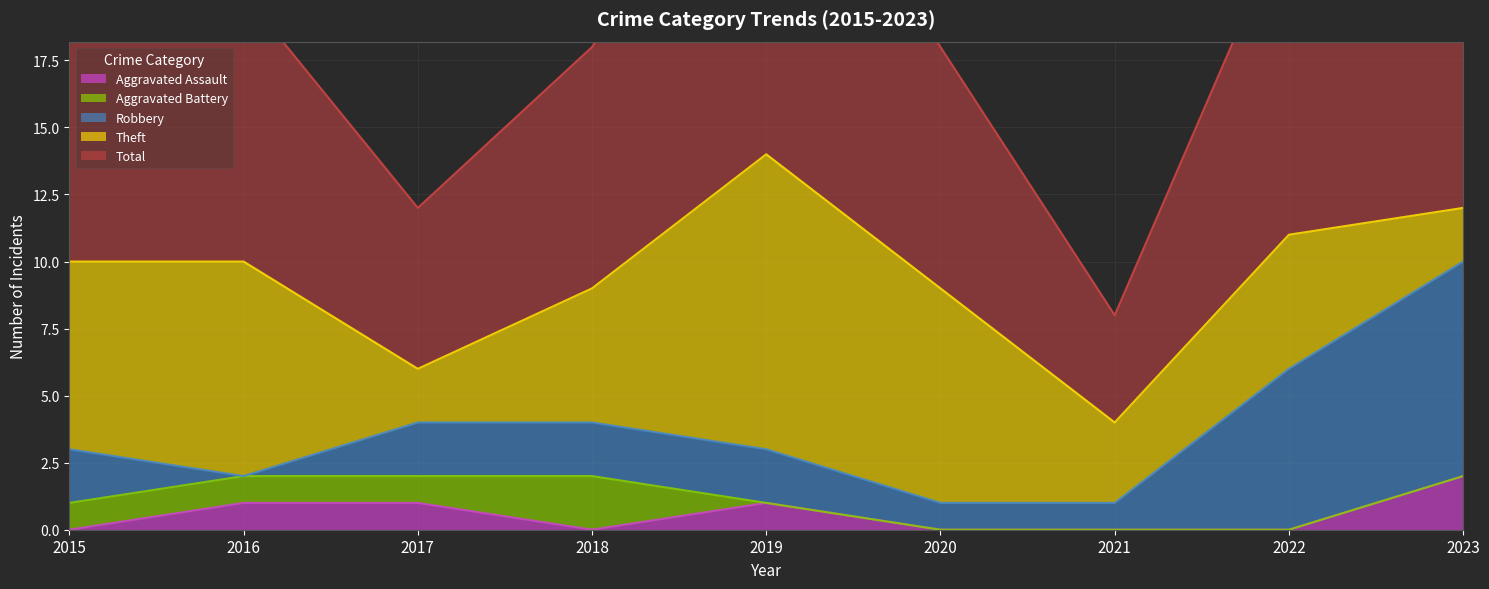

True or false: Theft and Aggravated Battery cross at least once.

False